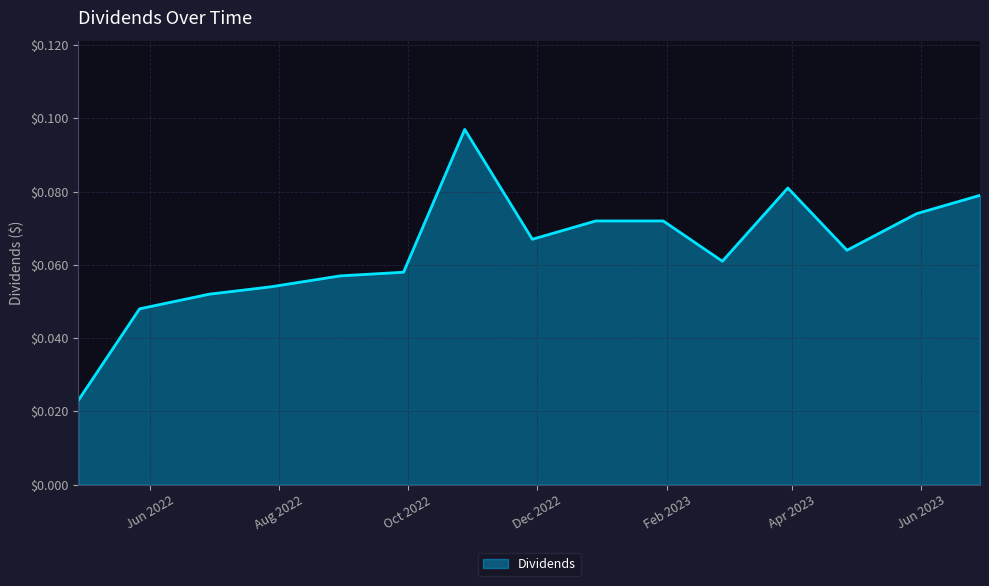

Does the chart display data point markers on the line(s)?

No